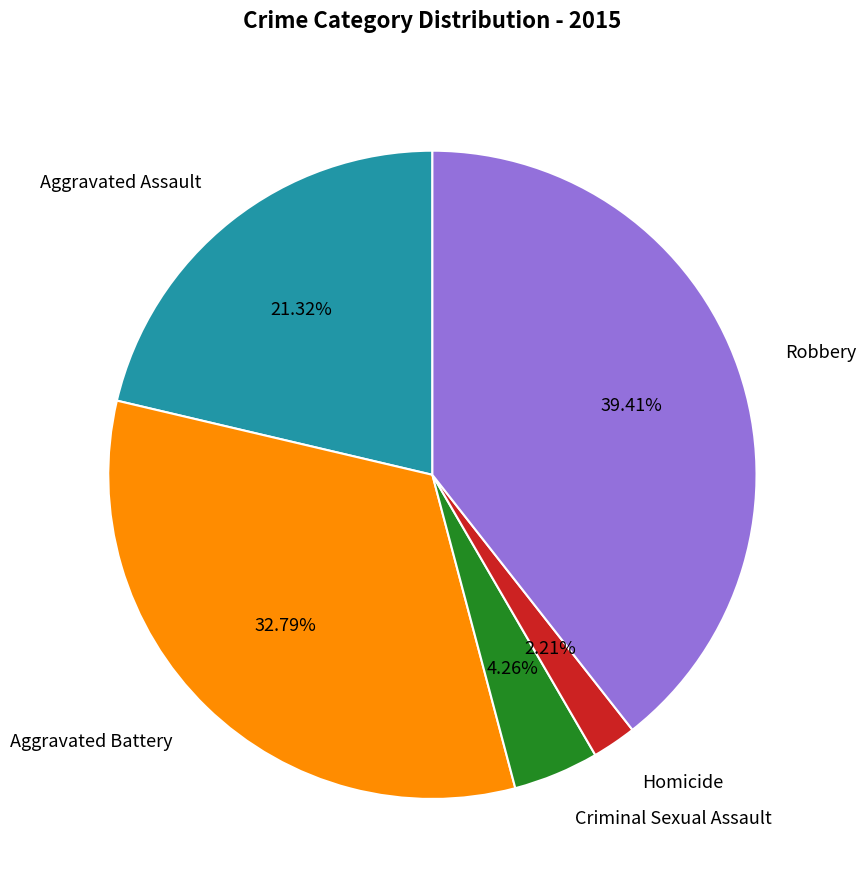

How many slices are in this pie chart?

5